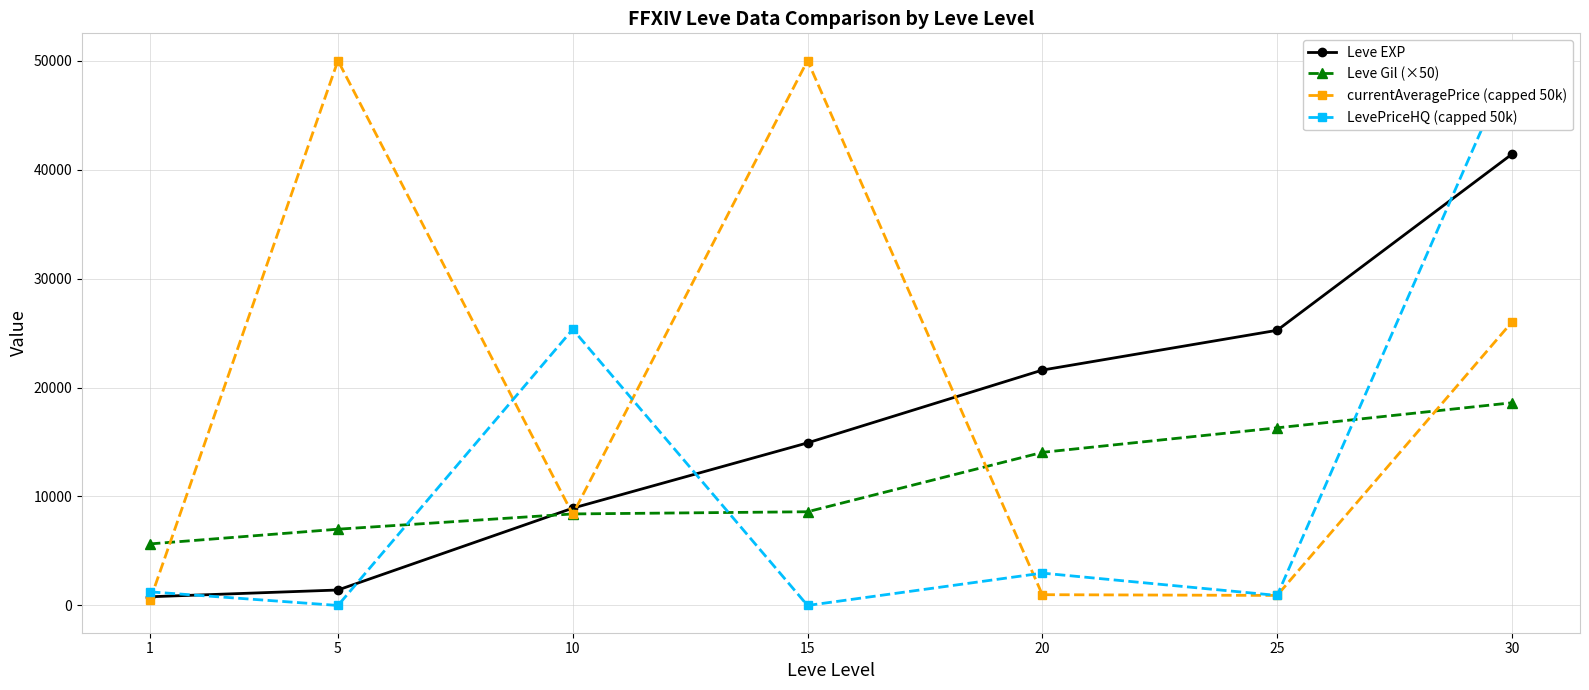

How many intersections are there between LevePriceHQ (capped 50k) and currentAveragePrice (capped 50k)?

4